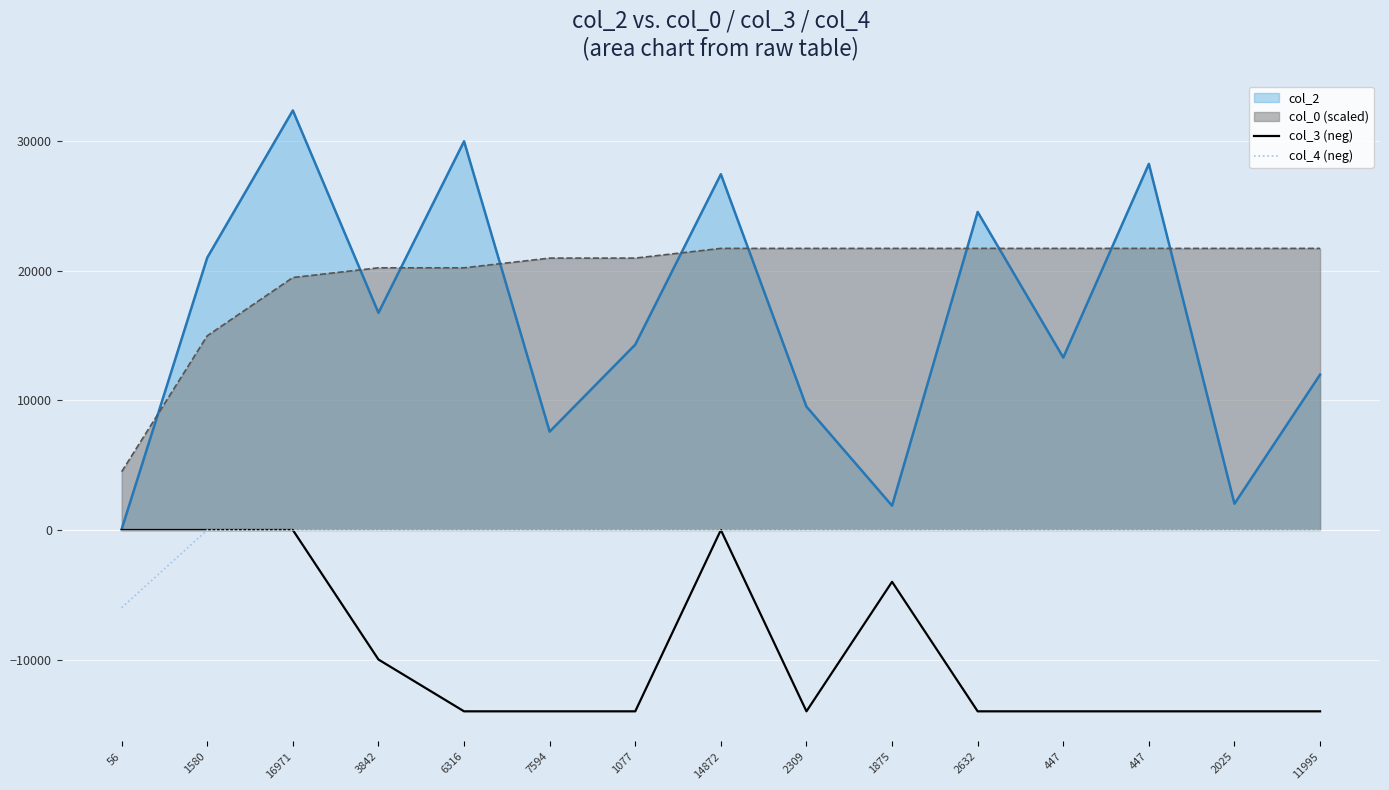

True or false: col_3 (neg) and col_4 (neg) cross at least once.

False